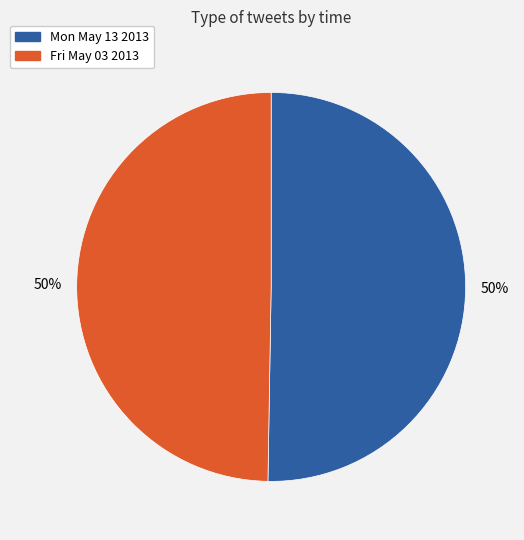

To the nearest percent, what is the average slice percentage?

50%